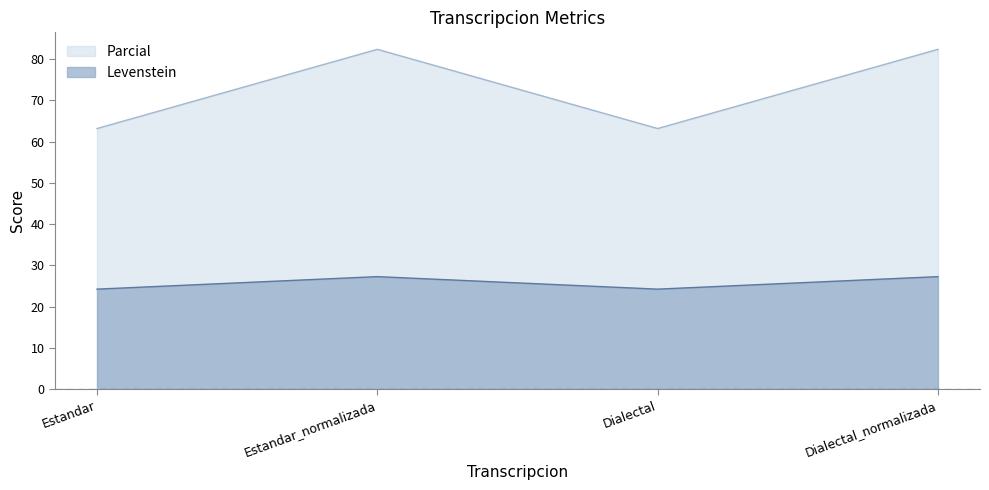

Reading right to left, extract all data points from this chart.

Levenstein: 27.3	24.2	27.3	24.2
Parcial: 82.4	63.2	82.4	63.2